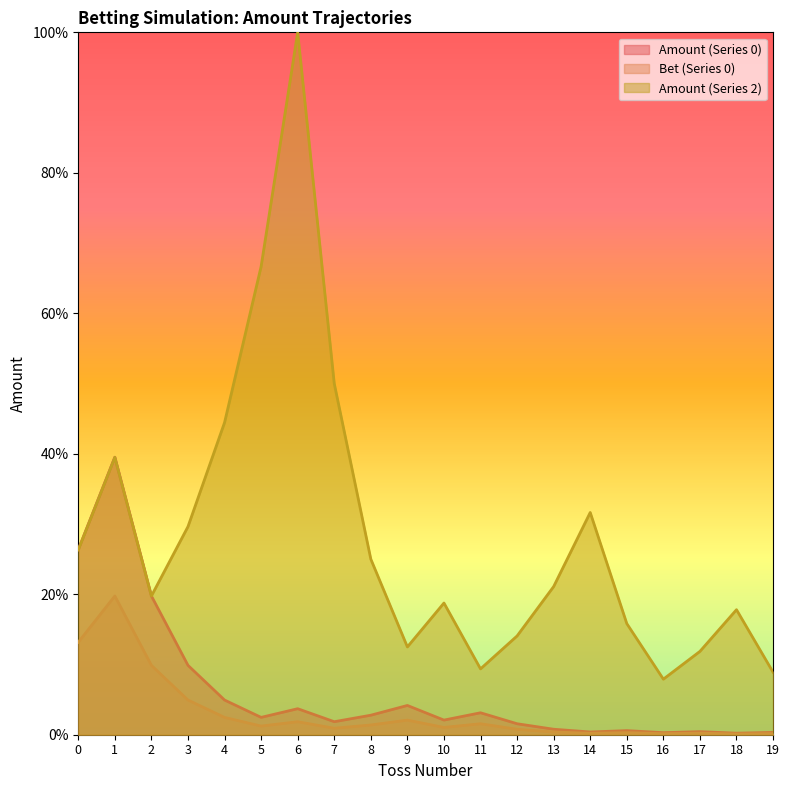

Which category has the highest value in the Bet series?

1